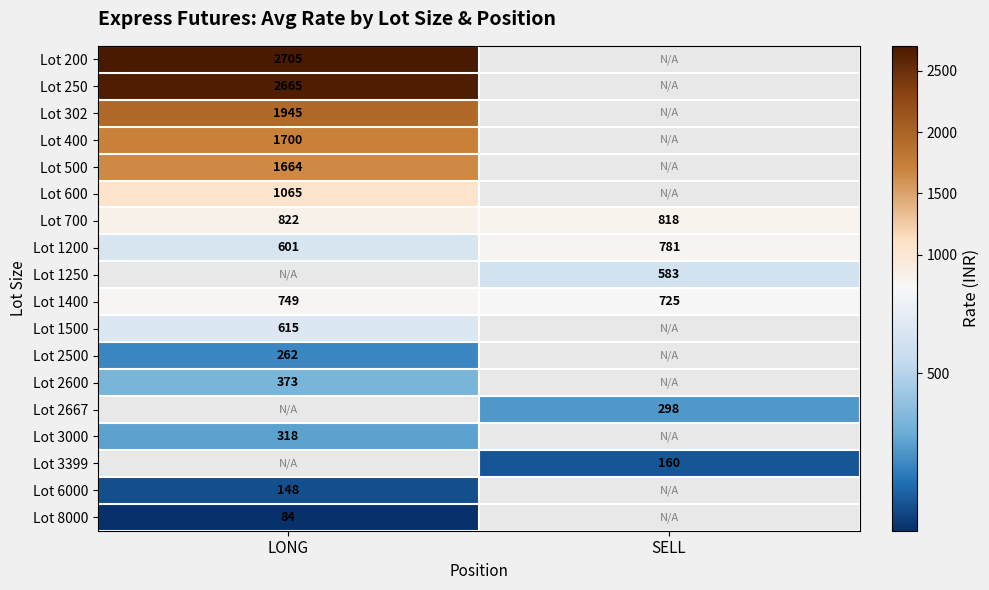

Count the number of data series in this chart.

18